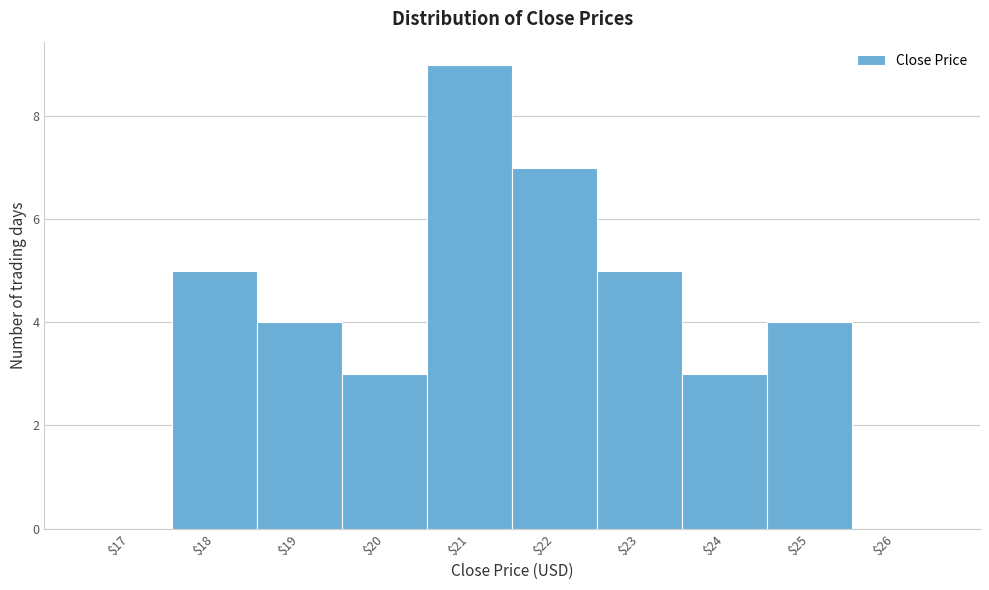

Read the value at $25.

4